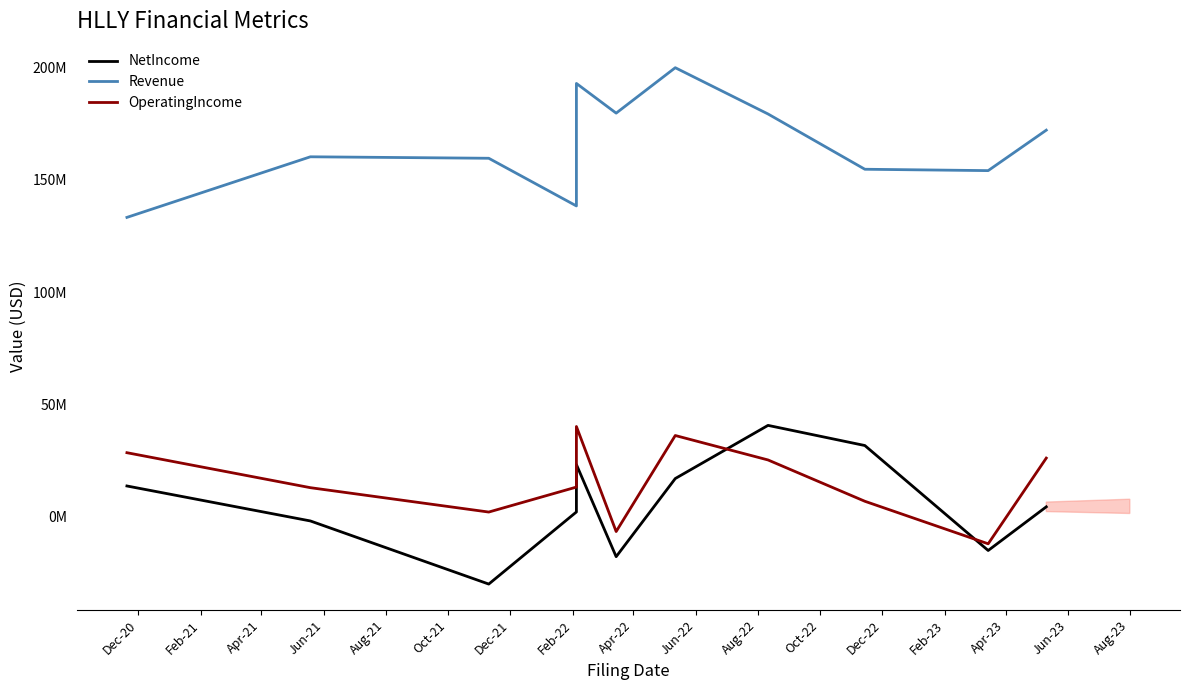

How many data points in Revenue are less than 160332000?

5